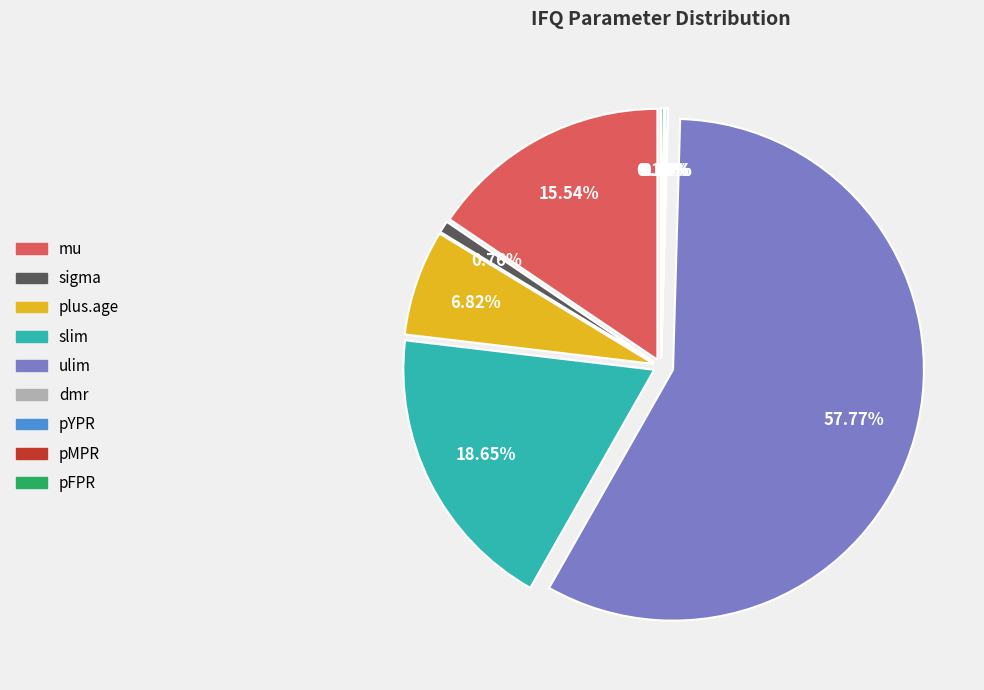

The dmr slice represents 0% of the pie. True or false?

True